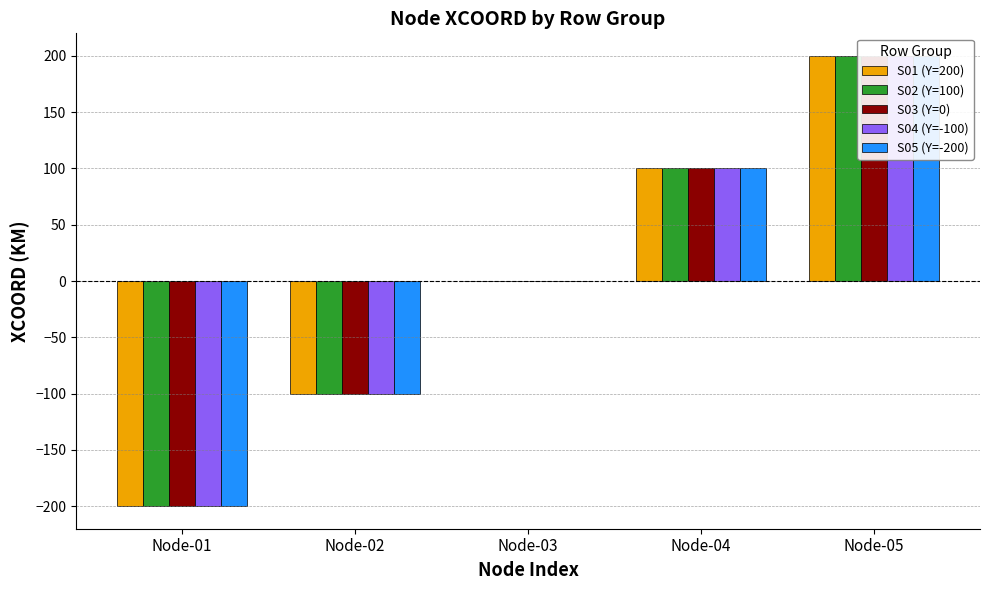

Which category has the lowest value in the S02 (Y=100) series?

Node-01